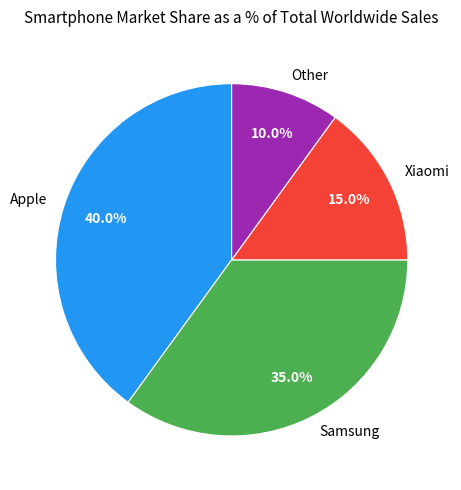

What is the smallest slice in the pie chart?

Other